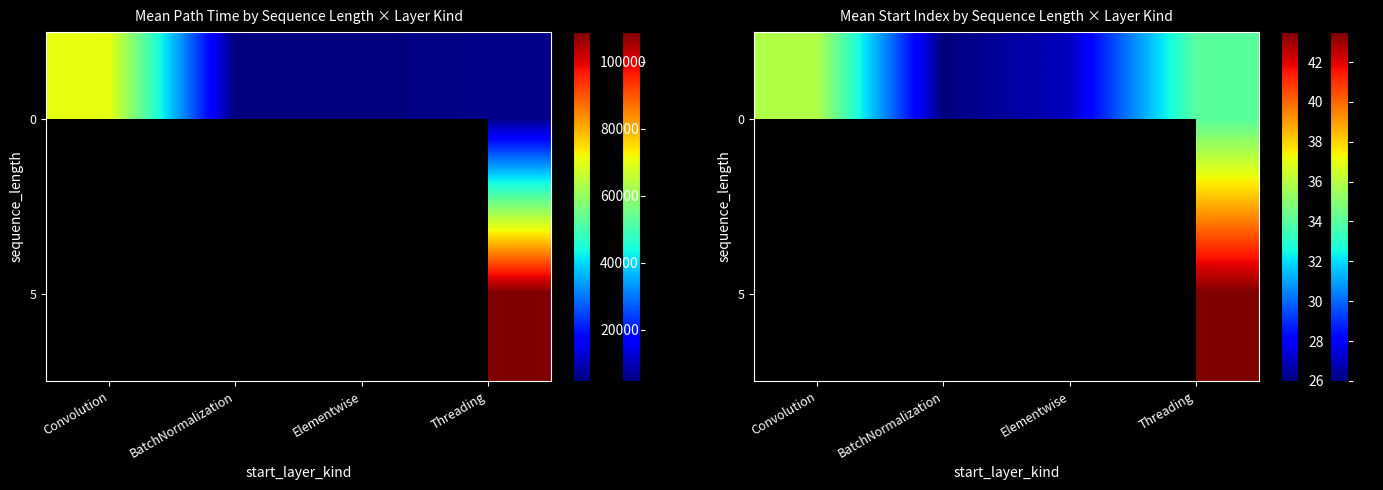

At which label is 0 closest to 30?

Elementwise